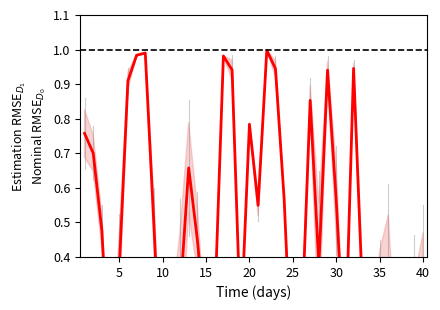

The value at 11 is 0.1. True or false?

False